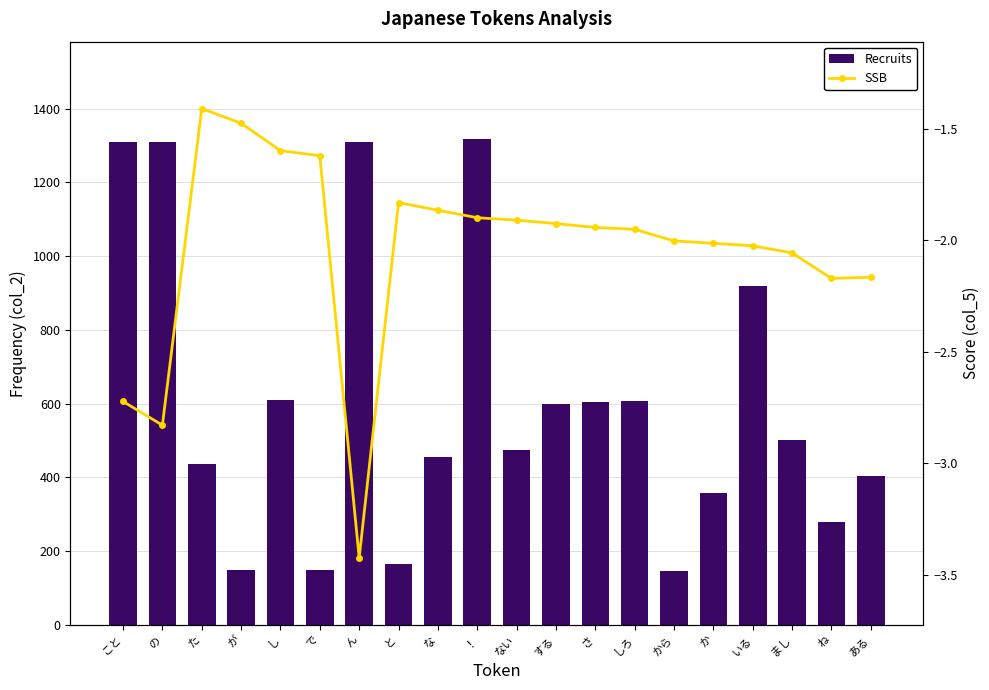

At ある, list the series in order from largest to smallest.

Recruits, SSB